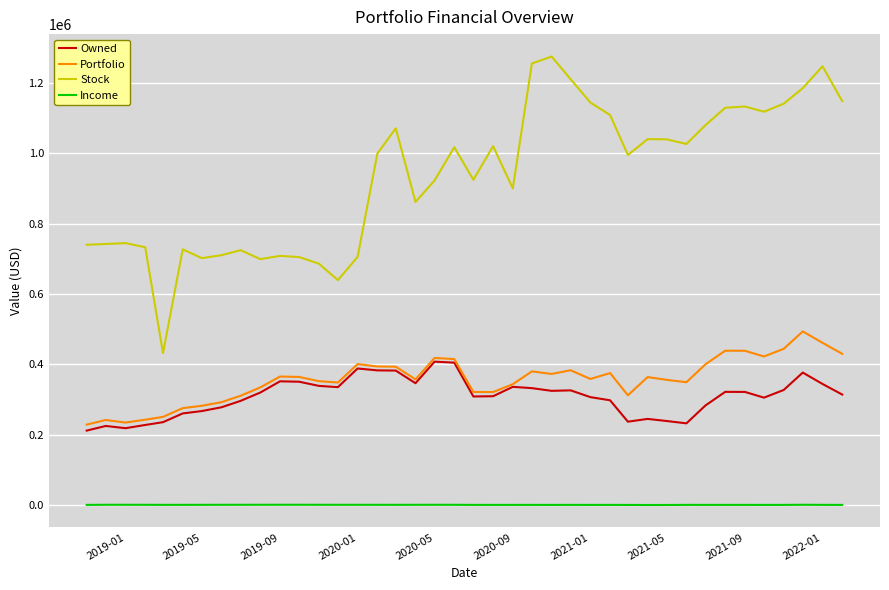

List the series in order of their peak value, highest first.

Stock, Portfolio, Owned, Income